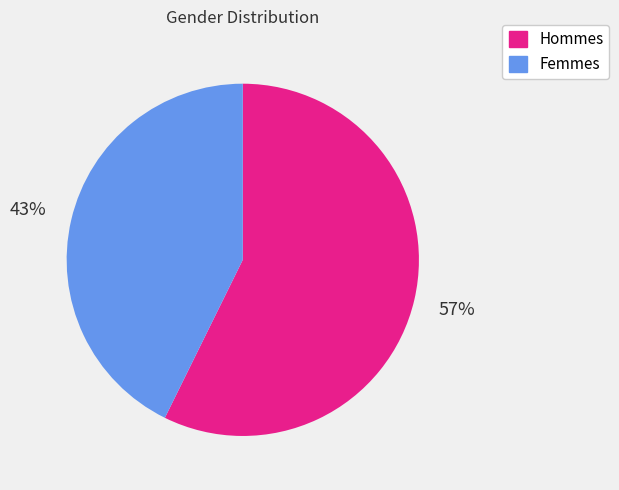

Is there a majority slice in this chart?

Yes